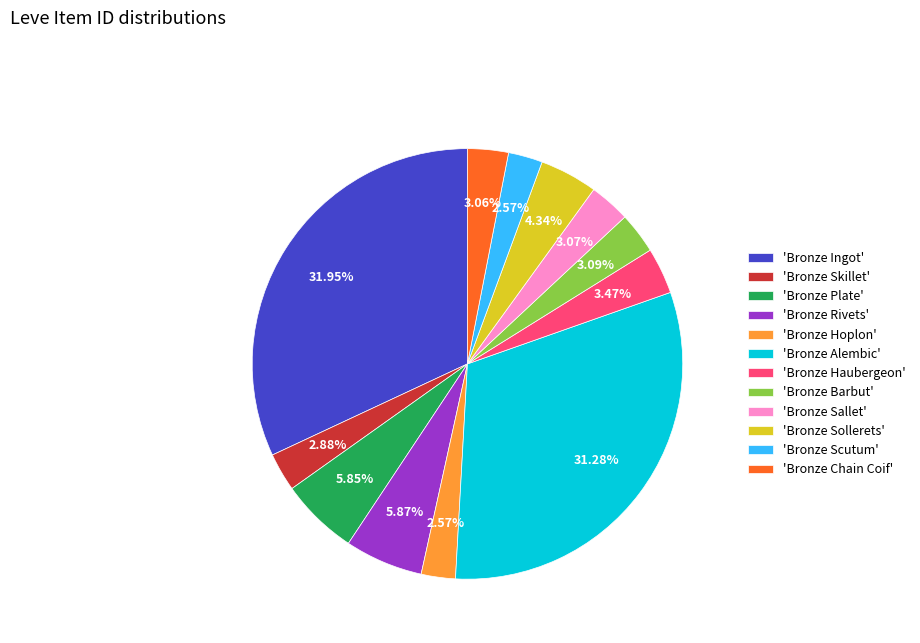

How many slices are in this pie chart?

12